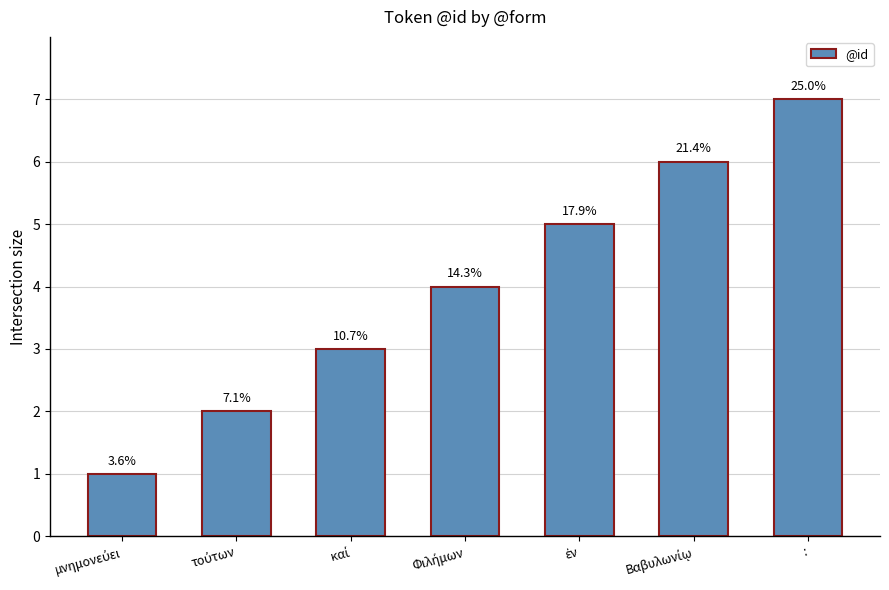

What is the change in value from μνημονεύει to καί?

+2